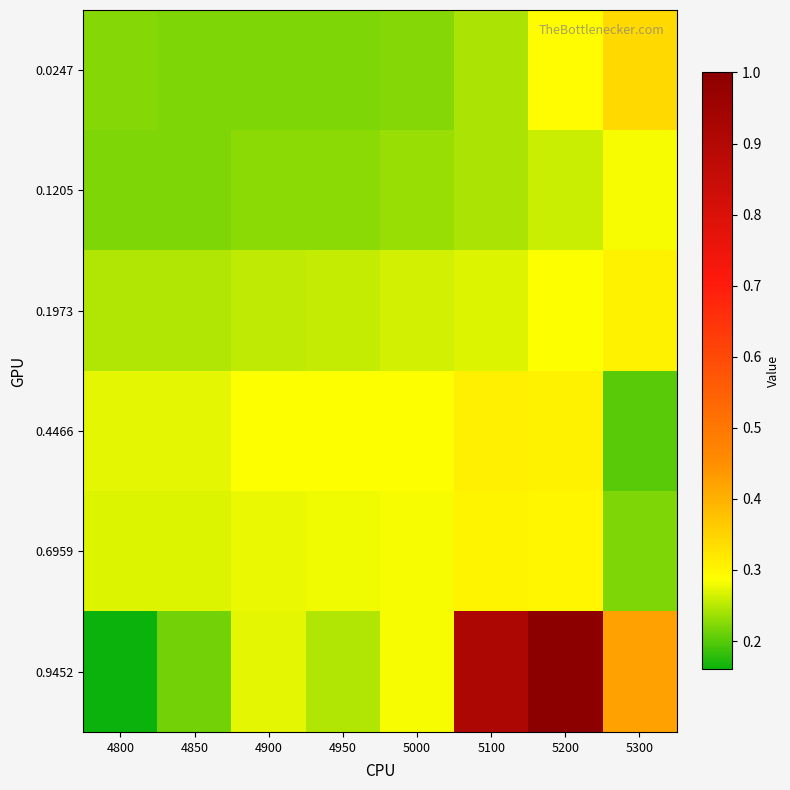

Reading left to right, what are all the values shown in this chart?

0.0247: 4800=0.2	4850=0.2	4900=0.2	4950=0.2	5000=0.2	5100=0.2	5200=0.3	5300=0.3
0.1205: 4800=0.2	4850=0.2	4900=0.2	4950=0.2	5000=0.2	5100=0.2	5200=0.3	5300=0.3
0.1973: 4800=0.2	4850=0.2	4900=0.3	4950=0.3	5000=0.3	5100=0.3	5200=0.3	5300=0.3
0.4466: 4800=0.3	4850=0.3	4900=0.3	4950=0.3	5000=0.3	5100=0.3	5200=0.3	5300=0.2
0.6959: 4800=0.3	4850=0.3	4900=0.3	4950=0.3	5000=0.3	5100=0.3	5200=0.3	5300=0.2
0.9452: 4800=0.2	4850=0.2	4900=0.3	4950=0.2	5000=0.3	5100=0.9	5200=1.0	5300=0.4